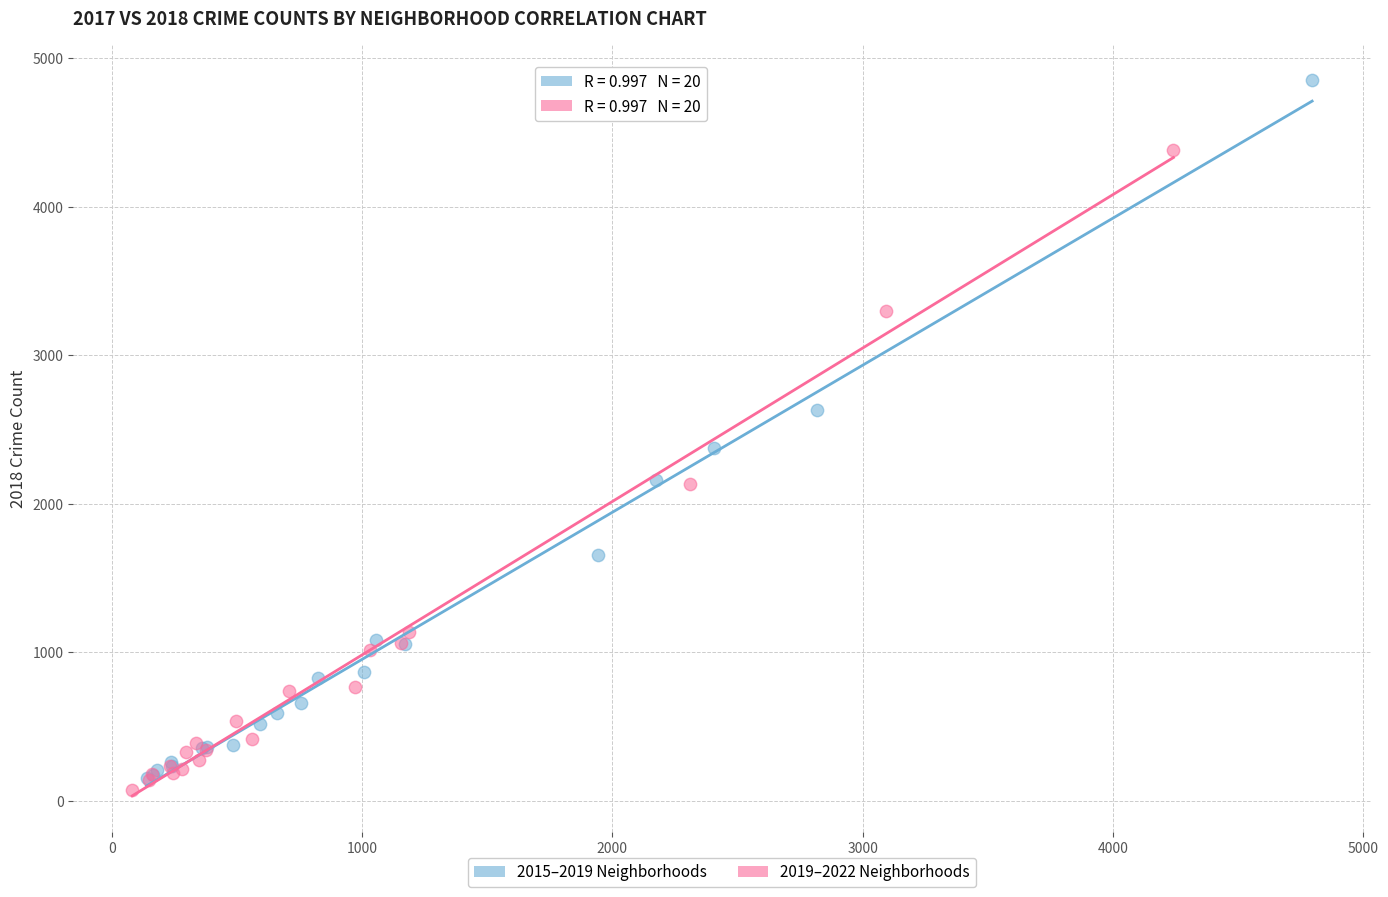

What are all the series names shown in the legend?

2015–2019 Neighborhoods, 2019–2022 Neighborhoods